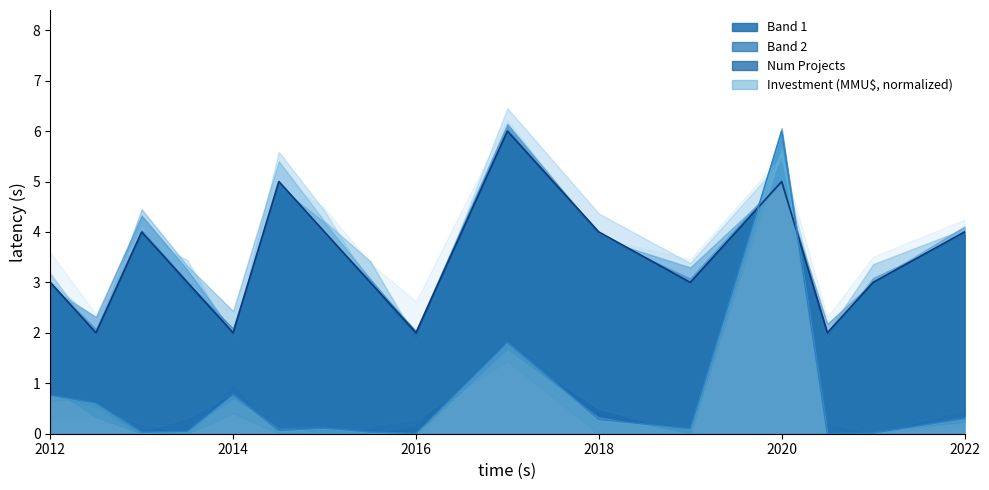

What is the average value of the Investment (MMU$) series?

0.7